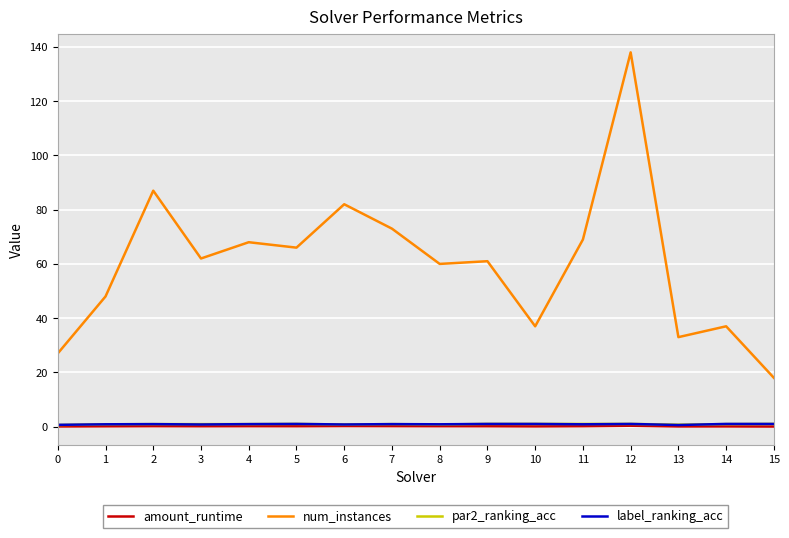

At which category is the sum across all series the highest?

12